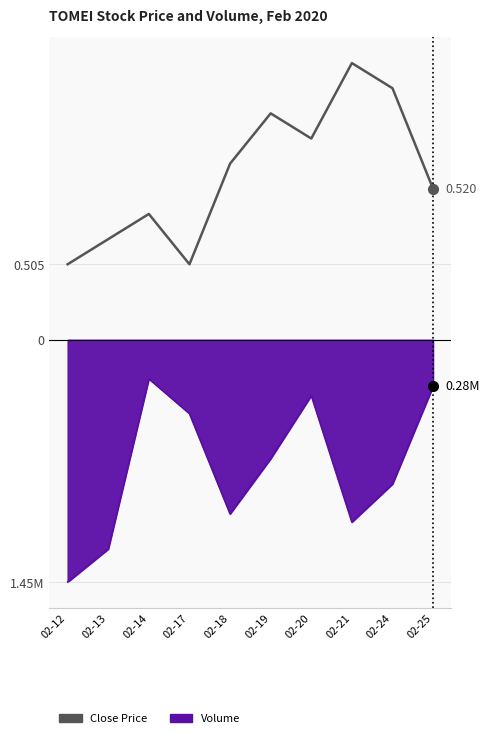

Does the chart have visible grid lines?

Yes